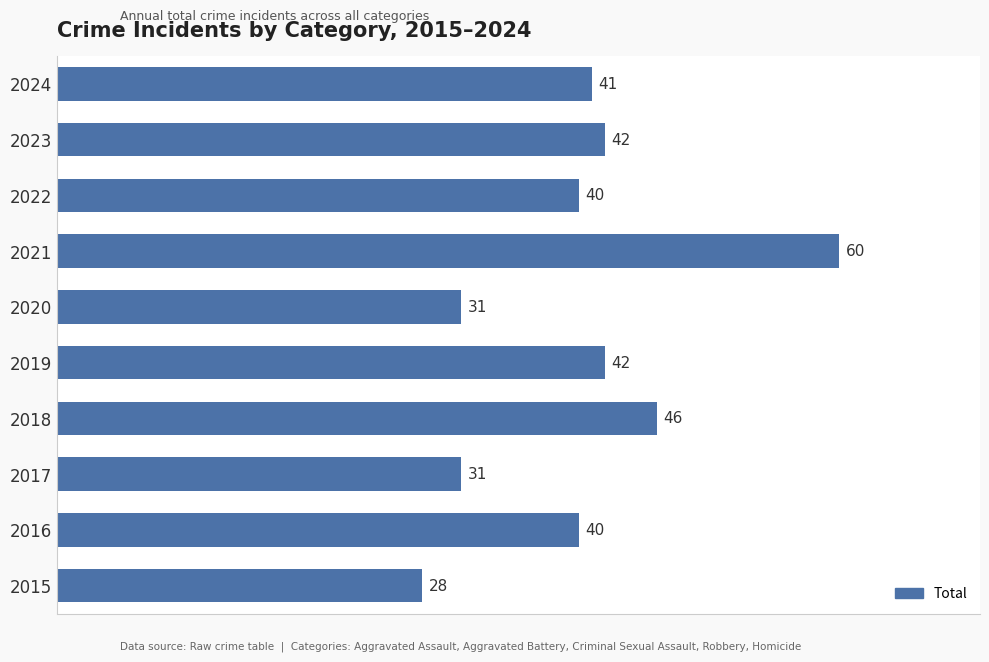

The chart shows a value of 106 at 2021. True or false?

False